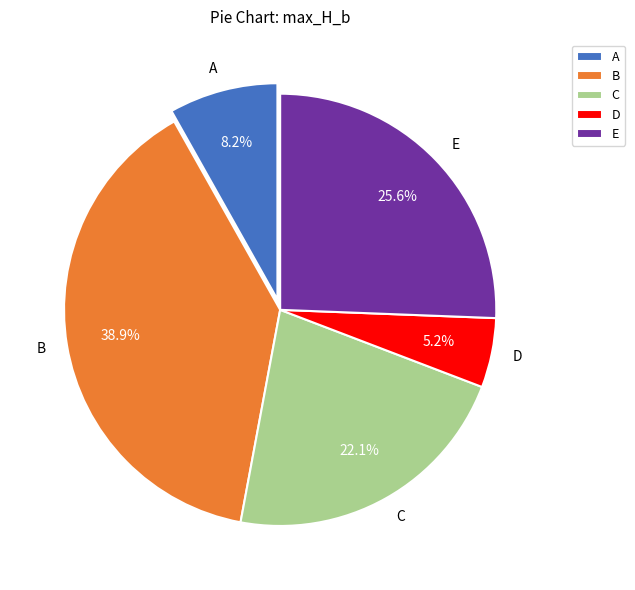

How many slices are in this pie chart?

5